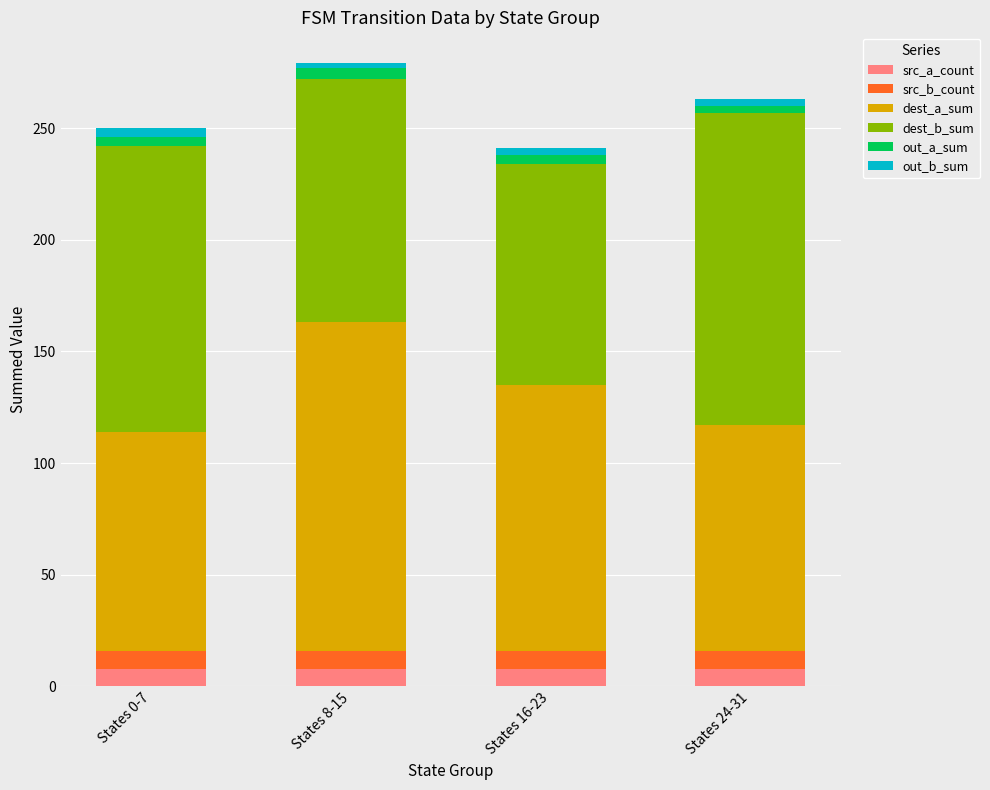

What is the lowest value of the src_a_count series?

8